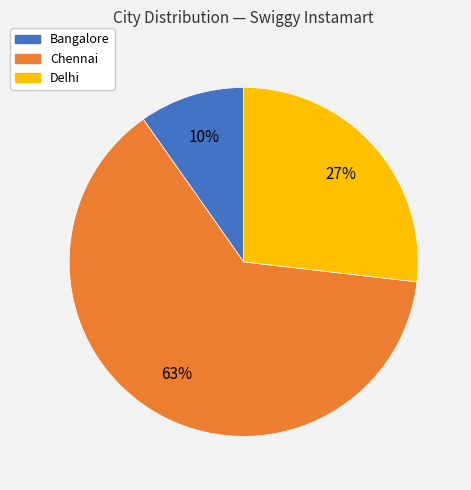

Is it true that Delhi is 37% of the pie?

False